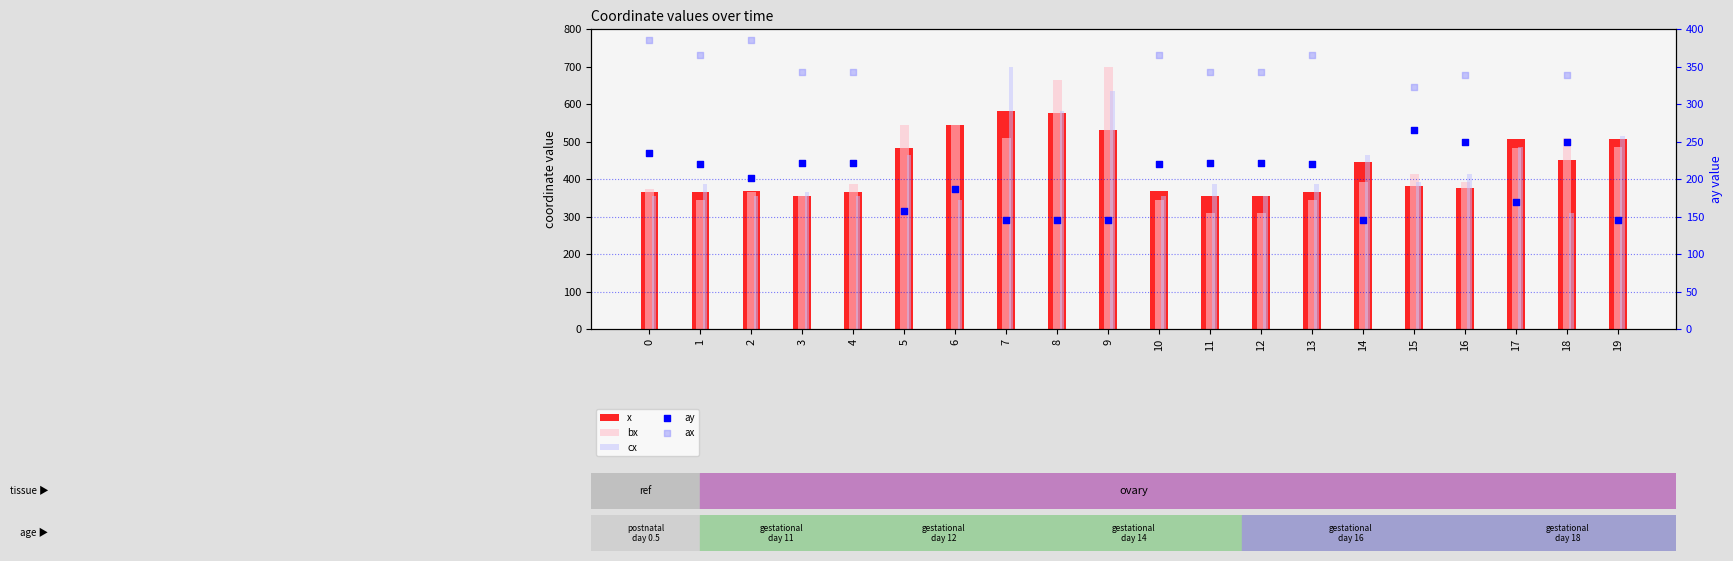

What is the total value across all series at 19?

2135.6